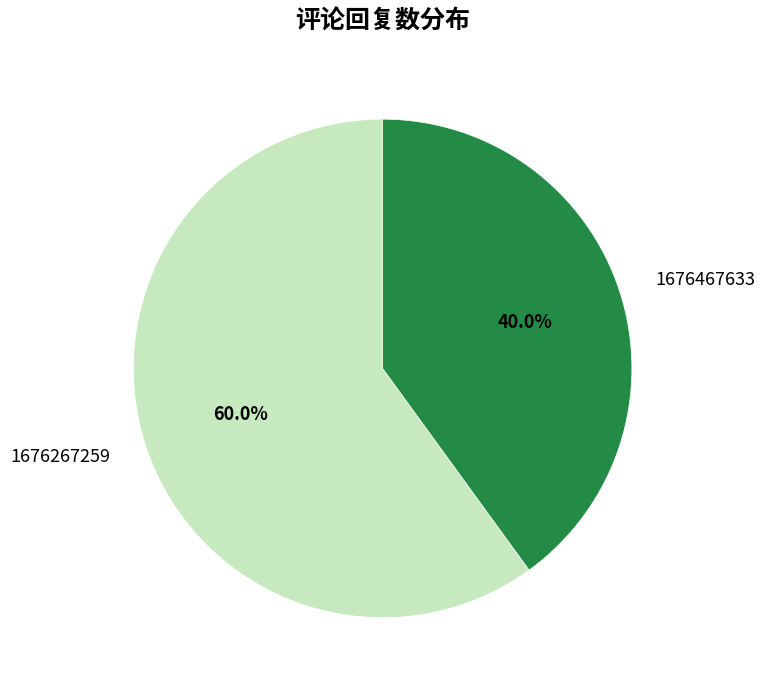

How much of the chart is everything except 1676267259?

40.0%